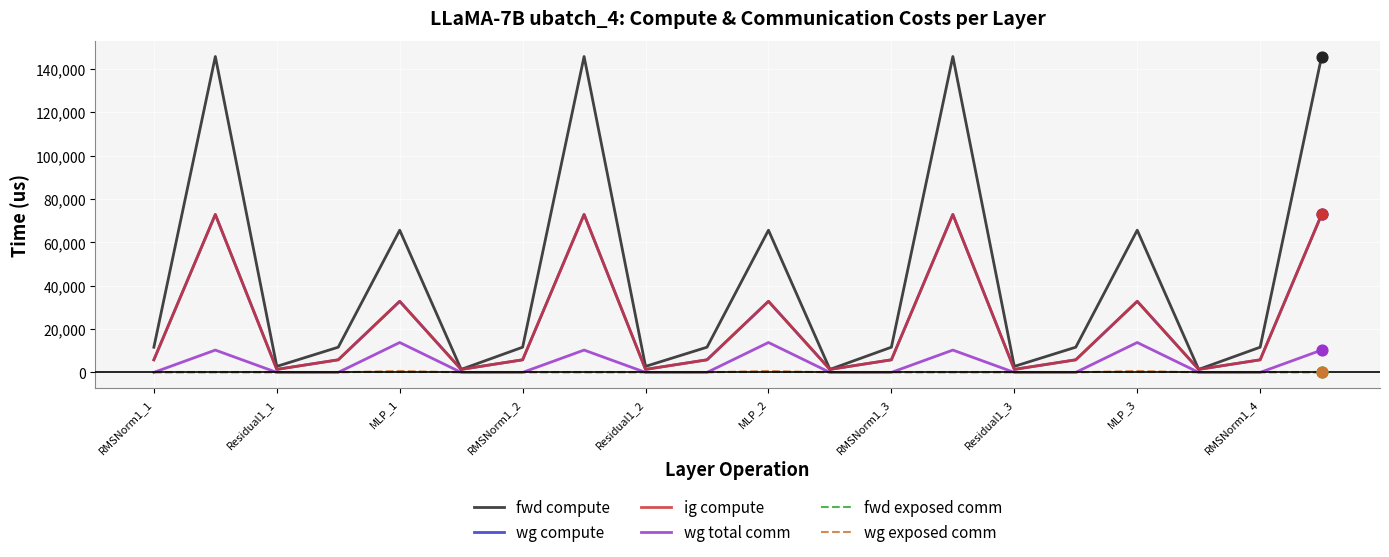

Is this an area chart (filled region under the line)?

No